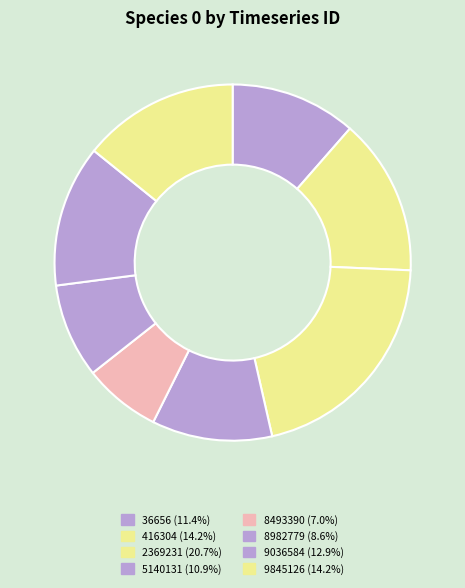

What is the smallest slice in the pie chart?

8493390